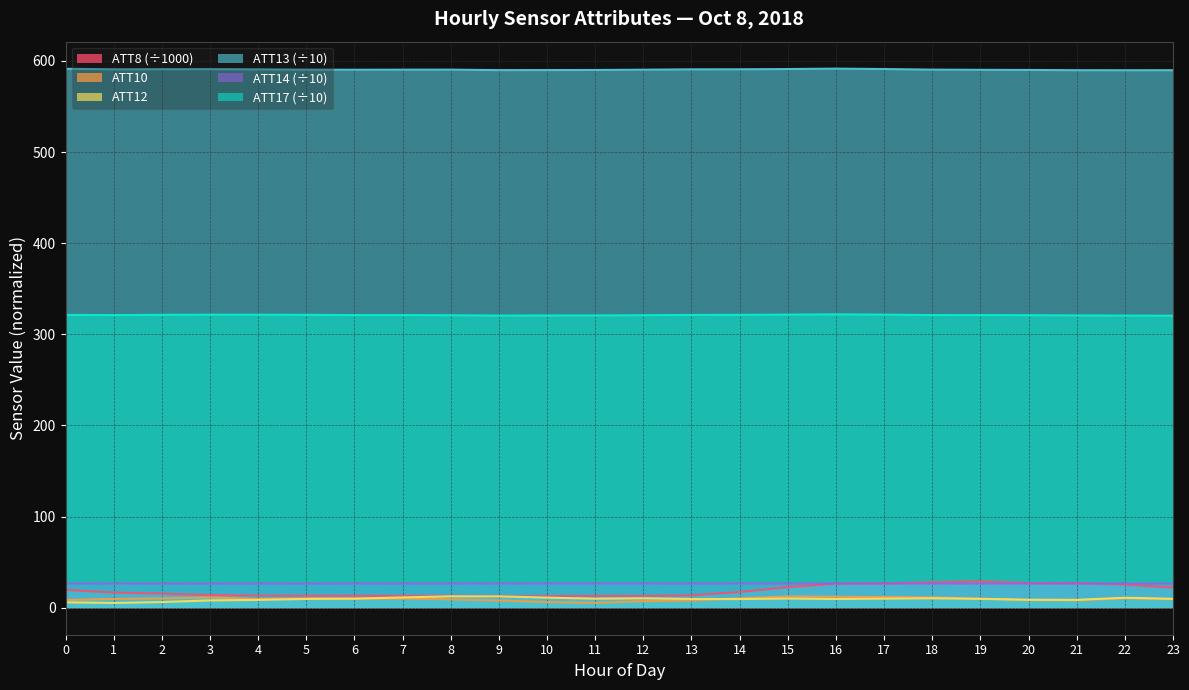

True or false: ATT13 and ATT12 intersect in this chart.

False